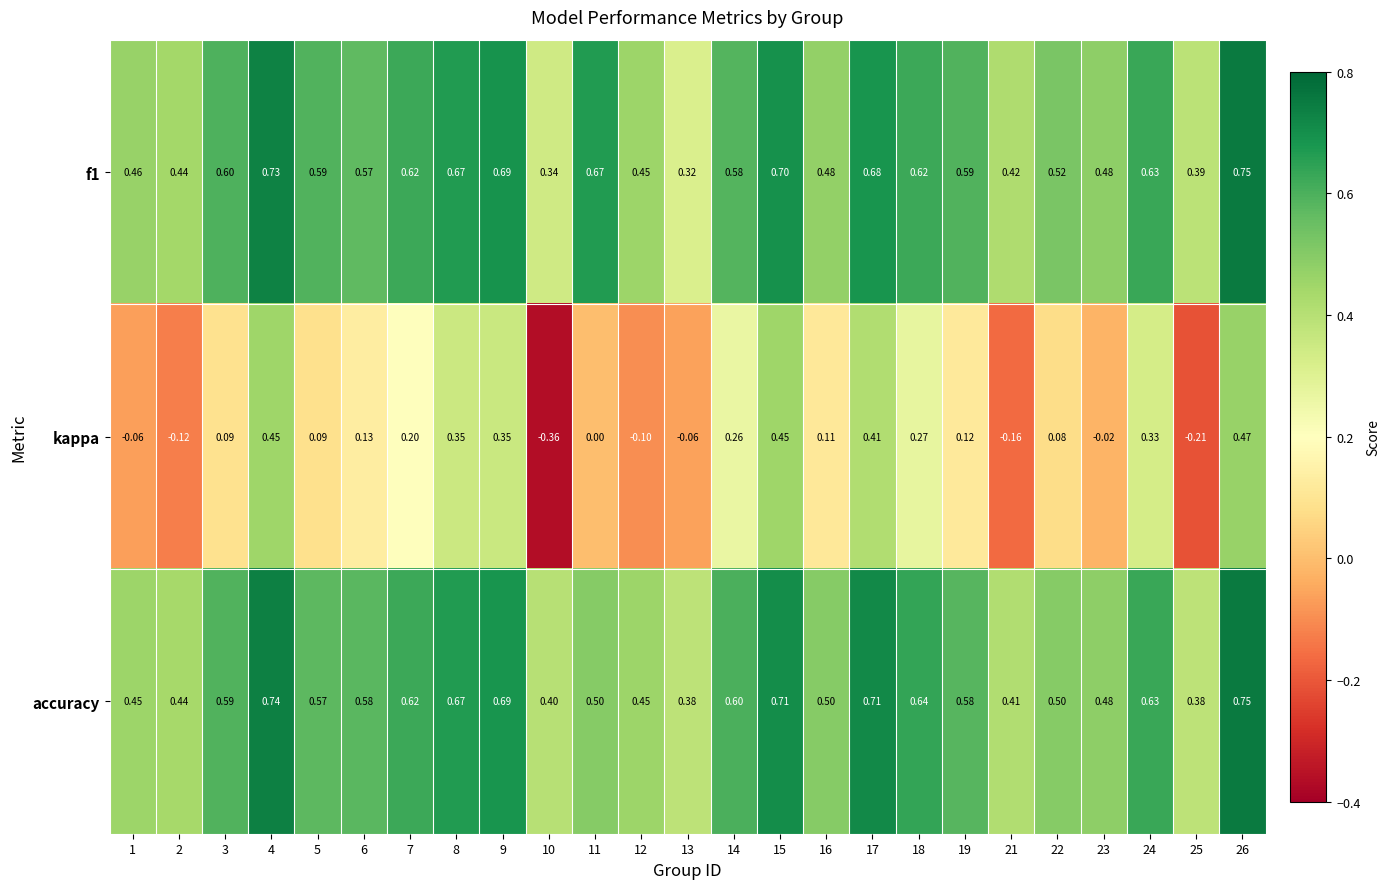

Is the value of kappa at 1 greater than the value of accuracy at 26?

No